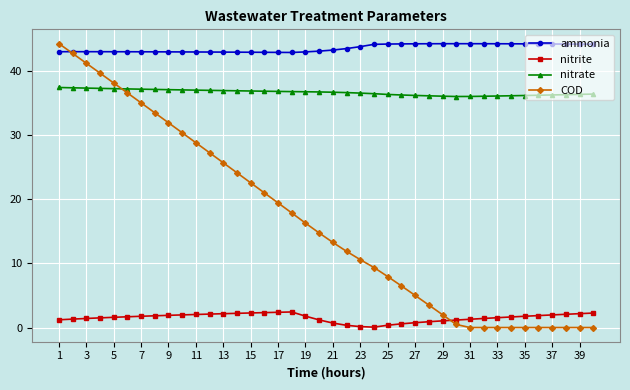

Which series has the largest total across all categories?

ammonia